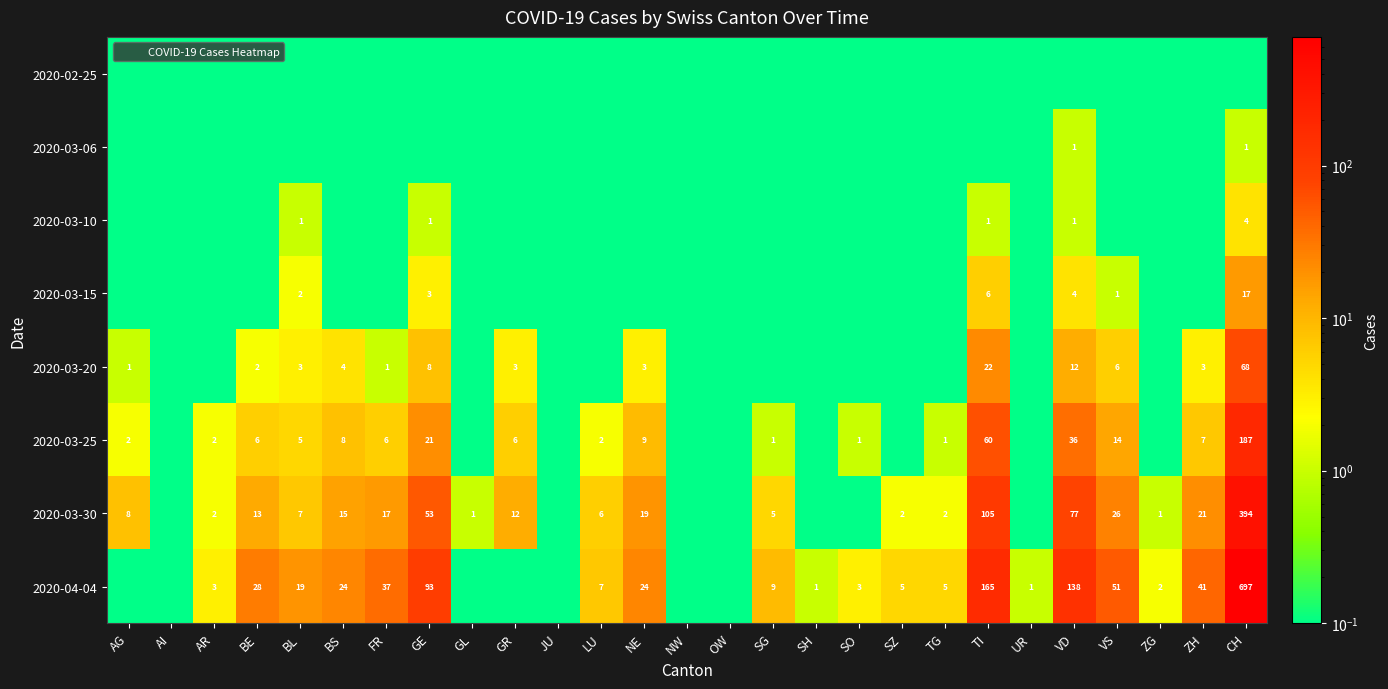

Between UR and ZG, which series saw the biggest shift?

2020-04-04